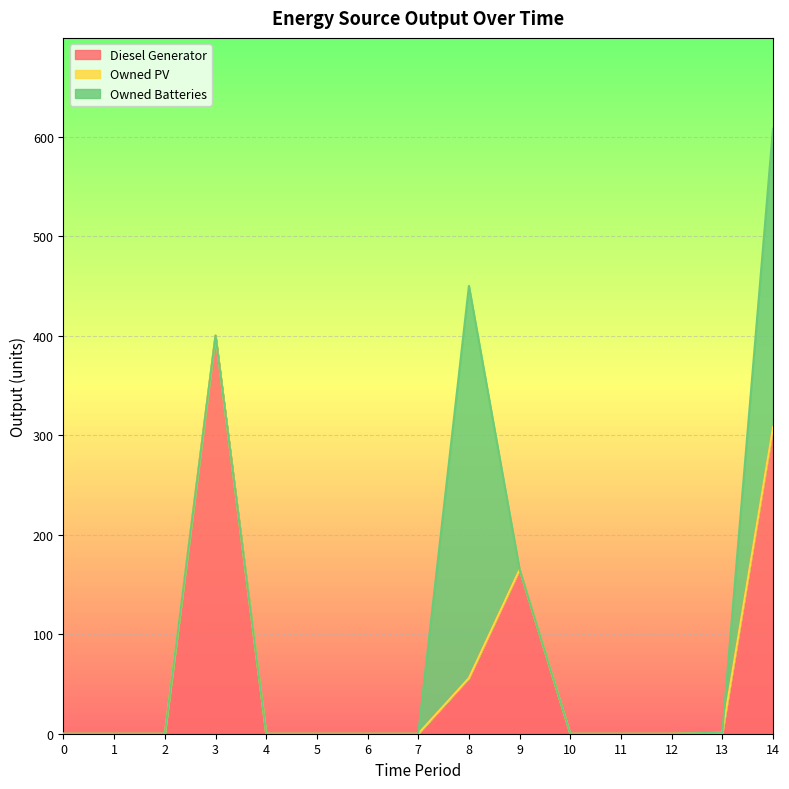

After their last crossing, which series has the higher values: Owned Batteries or Diesel Generator?

Diesel Generator